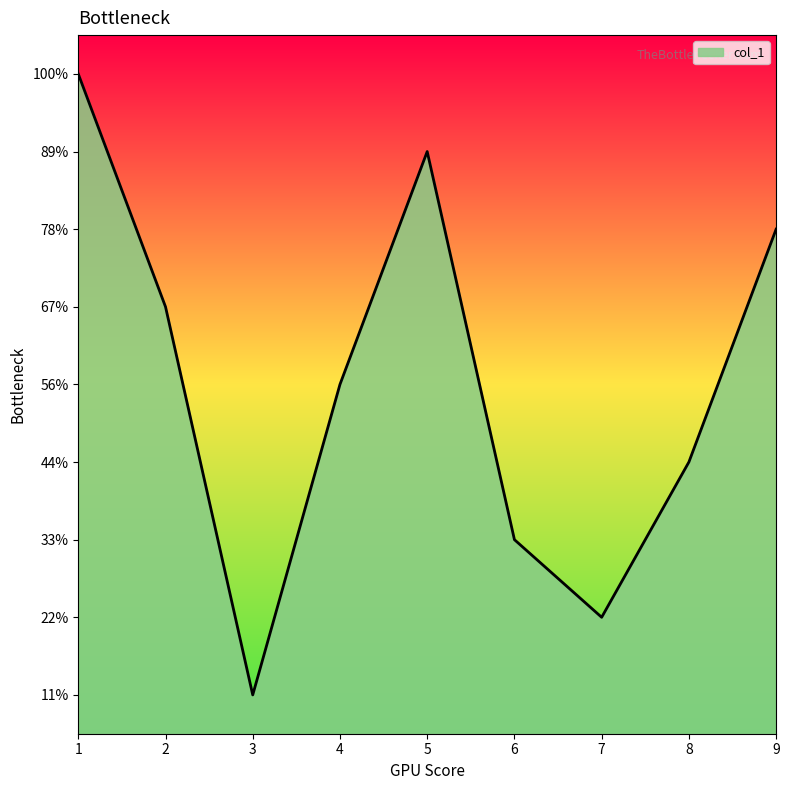

What is the sum of the values at 2 and 8?

10